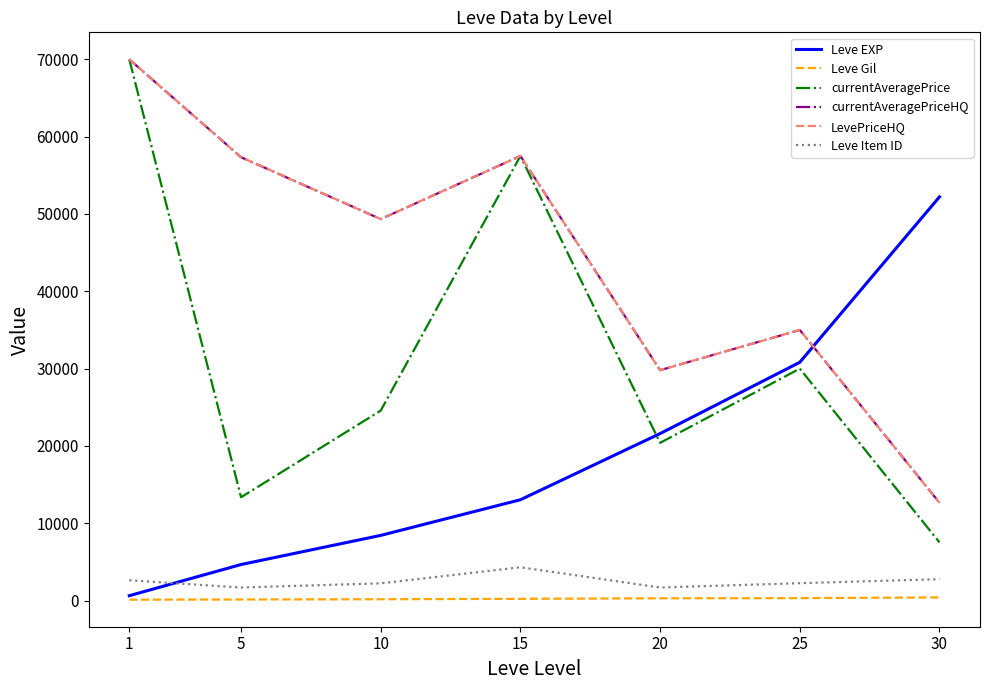

Which series has the widest spread of values?

currentAveragePrice